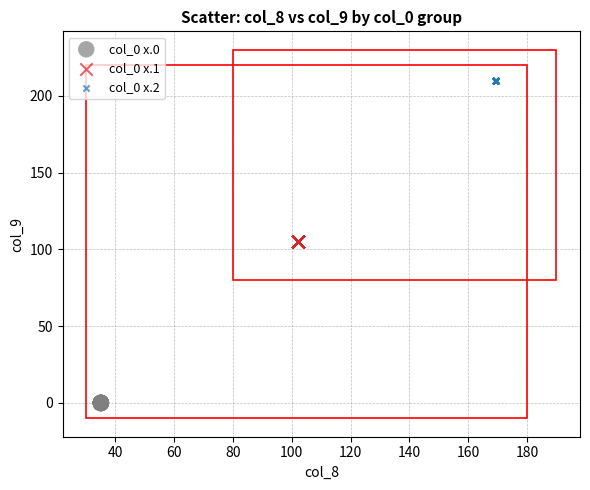

Which series reaches the minimum Y coordinate?

col_0 x.0